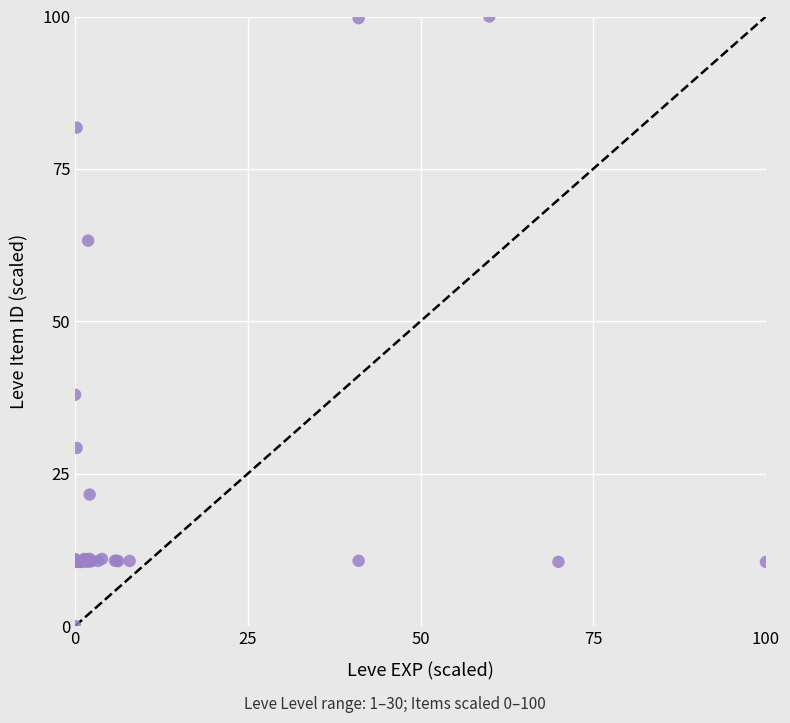

What Y value in the scatter plot is closest to 50?

37.9